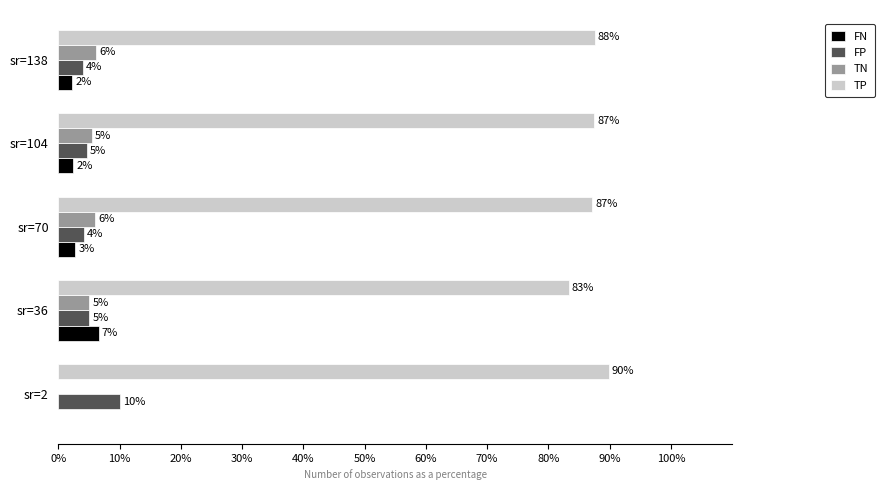

What is the greatest value displayed?

89.9